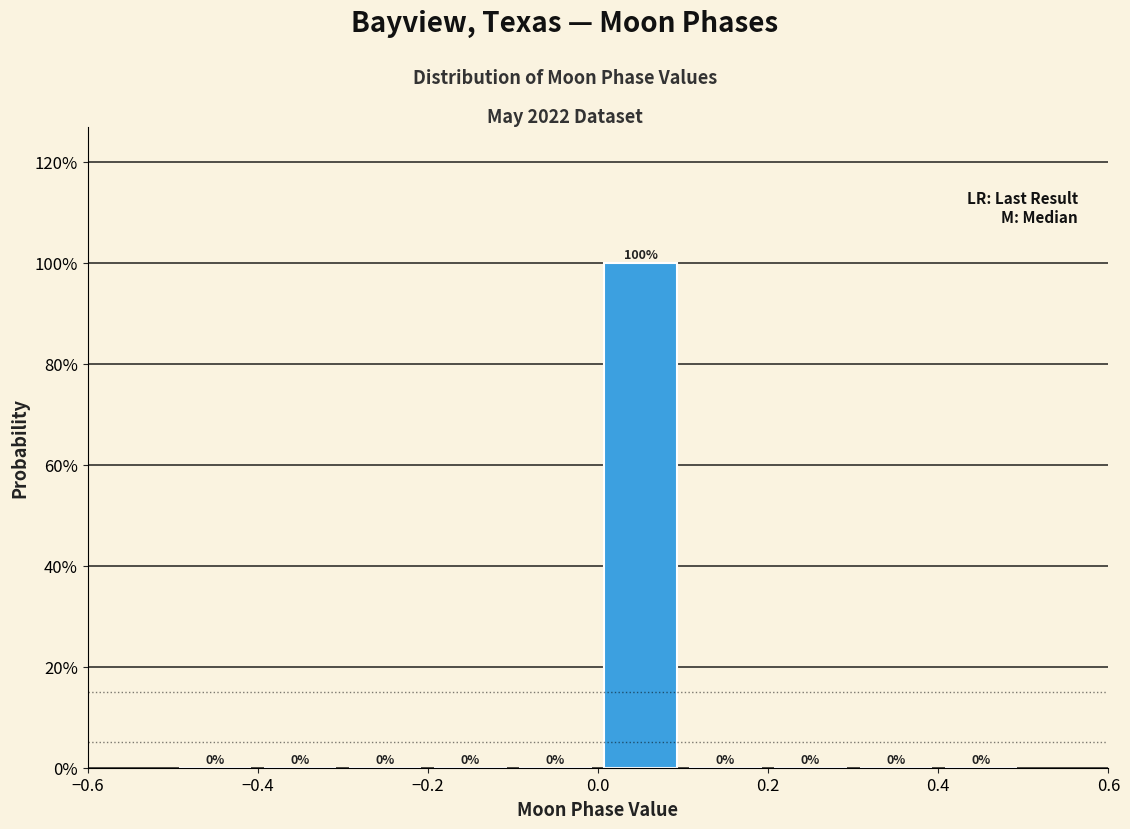

Reading left to right, list every bar in this chart as the range it spans on the x-axis followed by its height.

-0.5 to -0.4: 0
-0.4 to -0.3: 0
-0.3 to -0.2: 0
-0.2 to -0.1: 0
-0.1 to 0.0: 0
0.0 to 0.1: 100
0.1 to 0.2: 0
0.2 to 0.3: 0
0.3 to 0.4: 0
0.4 to 0.5: 0